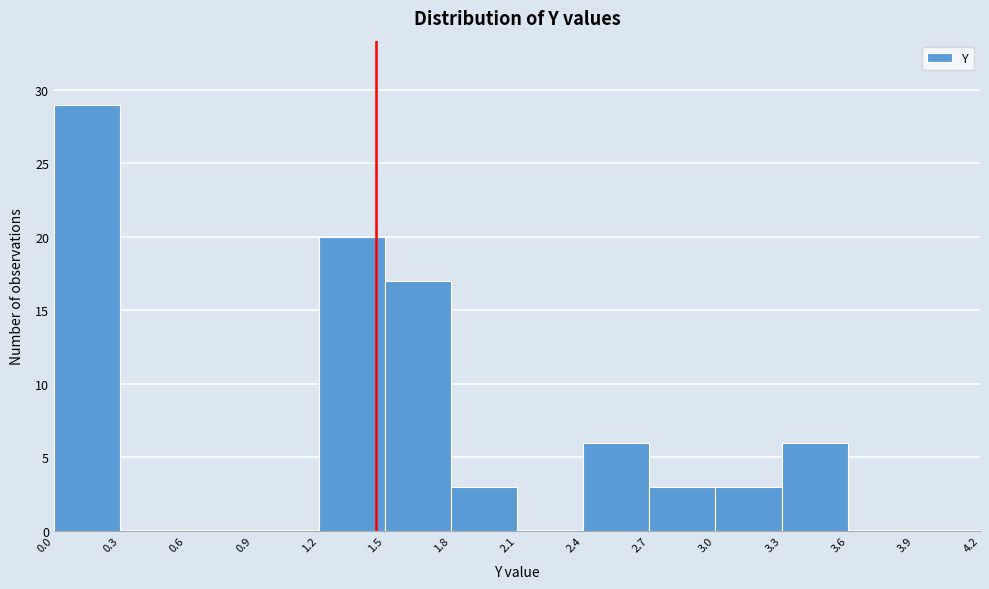

Reading left to right, list every bar in this chart as the range it spans on the x-axis followed by its height. The values are not printed on the chart, so give them approximately, as read against the axis.

0.0 to 0.3: 29
0.3 to 0.6: 0
0.6 to 0.9: 0
0.9 to 1.2: 0
1.2 to 1.5: 20
1.5 to 1.8: 17
1.8 to 2.1: 3
2.1 to 2.4: 0
2.4 to 2.7: 6
2.7 to 3.0: 3
3.0 to 3.3: 3
3.3 to 3.6: 6
3.6 to 3.9: 0
3.9 to 4.2: 0